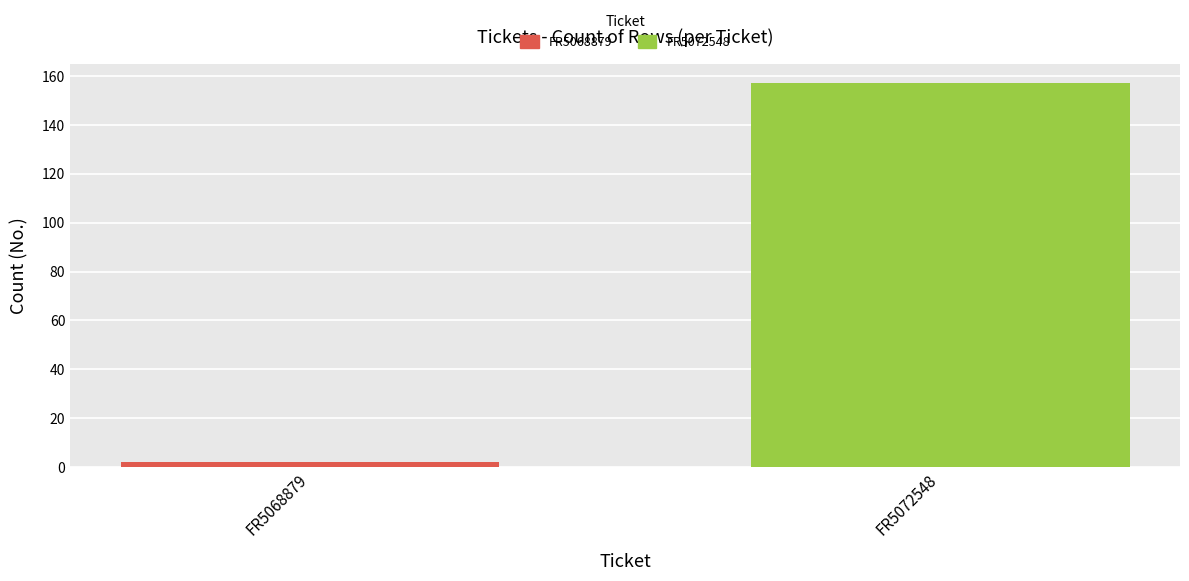

Is it true that the value at FR5072548 is 157?

True